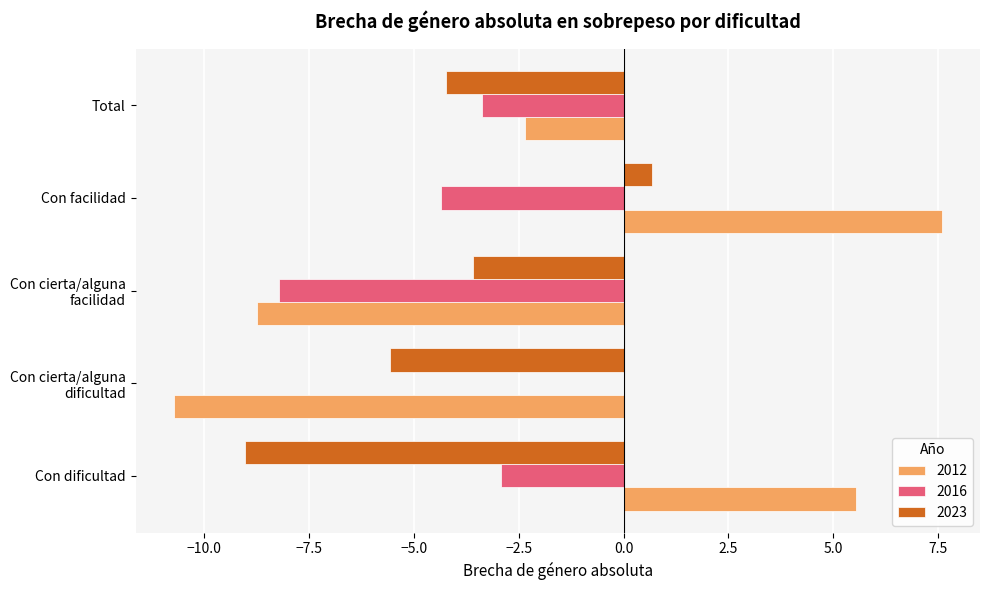

What is the average value of the 2023 series?

-4.3